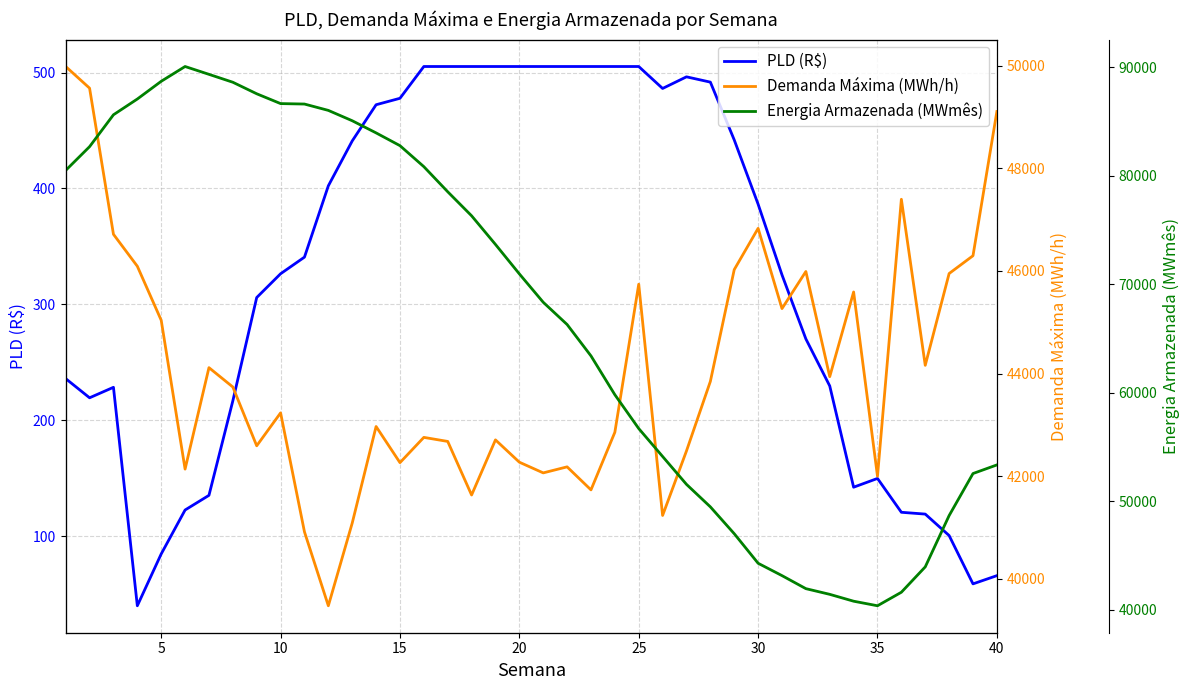

What is the maximum value for PLD (R$)?

505.2